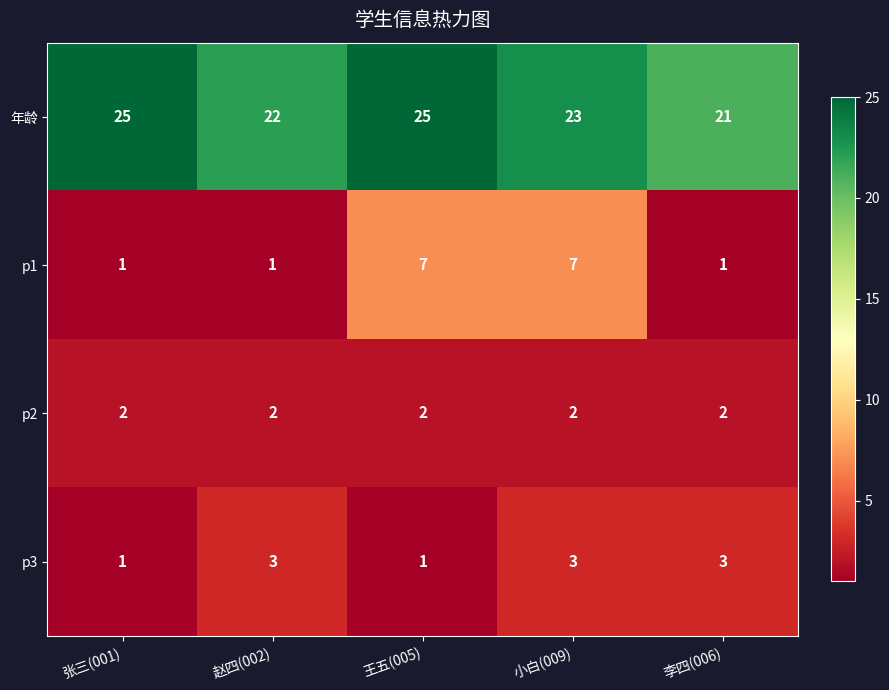

What is the average value of the 年龄 series?

23